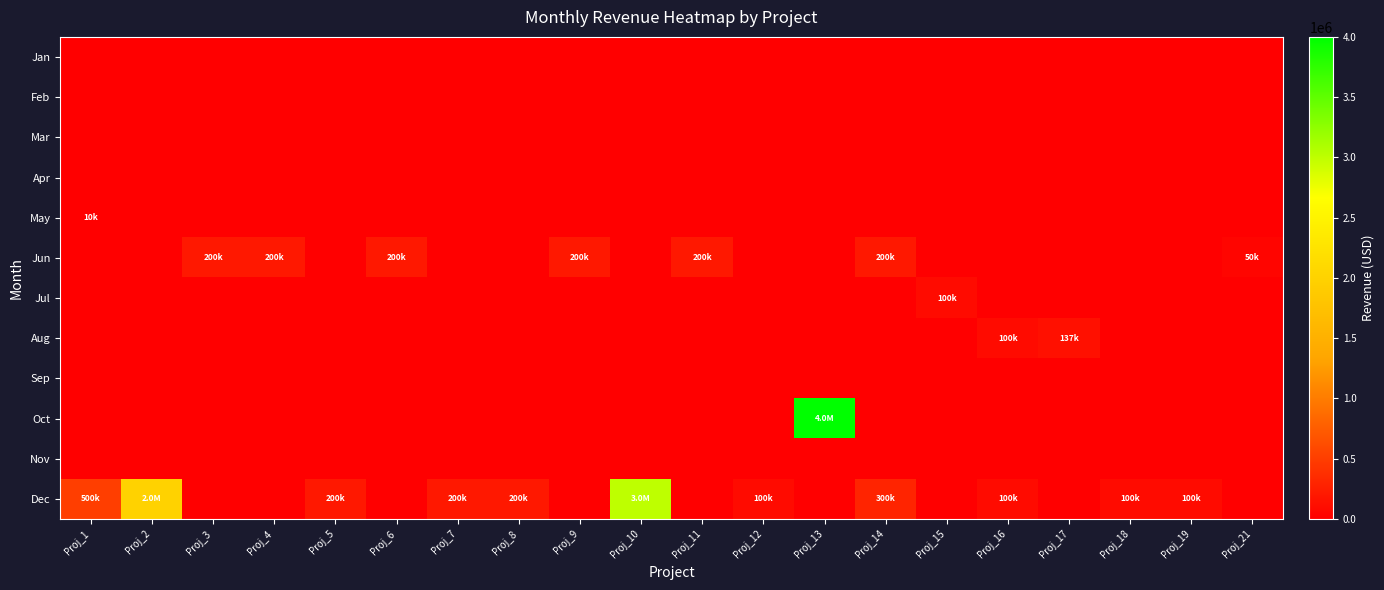

Reading right to left, extract all data points from this chart.

Jan: Proj_21=0	Proj_19=0	Proj_18=0	Proj_17=0	Proj_16=0	Proj_15=0	Proj_14=0	Proj_13=0	Proj_12=0	Proj_11=0	Proj_10=0	Proj_9=0	Proj_8=0	Proj_7=0	Proj_6=0	Proj_5=0	Proj_4=0	Proj_3=0	Proj_2=0	Proj_1=0
Feb: Proj_21=0	Proj_19=0	Proj_18=0	Proj_17=0	Proj_16=0	Proj_15=0	Proj_14=0	Proj_13=0	Proj_12=0	Proj_11=0	Proj_10=0	Proj_9=0	Proj_8=0	Proj_7=0	Proj_6=0	Proj_5=0	Proj_4=0	Proj_3=0	Proj_2=0	Proj_1=0
Mar: Proj_21=0	Proj_19=0	Proj_18=0	Proj_17=0	Proj_16=0	Proj_15=0	Proj_14=0	Proj_13=0	Proj_12=0	Proj_11=0	Proj_10=0	Proj_9=0	Proj_8=0	Proj_7=0	Proj_6=0	Proj_5=0	Proj_4=0	Proj_3=0	Proj_2=0	Proj_1=0
Apr: Proj_21=0	Proj_19=0	Proj_18=0	Proj_17=0	Proj_16=0	Proj_15=0	Proj_14=0	Proj_13=0	Proj_12=0	Proj_11=0	Proj_10=0	Proj_9=0	Proj_8=0	Proj_7=0	Proj_6=0	Proj_5=0	Proj_4=0	Proj_3=0	Proj_2=0	Proj_1=0
May: Proj_21=0	Proj_19=0	Proj_18=0	Proj_17=0	Proj_16=0	Proj_15=0	Proj_14=0	Proj_13=0	Proj_12=0	Proj_11=0	Proj_10=0	Proj_9=0	Proj_8=0	Proj_7=0	Proj_6=0	Proj_5=0	Proj_4=0	Proj_3=0	Proj_2=0	Proj_1=10000
Jun: Proj_21=50000	Proj_19=0	Proj_18=0	Proj_17=0	Proj_16=0	Proj_15=0	Proj_14=200000	Proj_13=0	Proj_12=0	Proj_11=200000	Proj_10=0	Proj_9=200000	Proj_8=0	Proj_7=0	Proj_6=200000	Proj_5=0	Proj_4=200000	Proj_3=200000	Proj_2=0	Proj_1=0
Jul: Proj_21=0	Proj_19=0	Proj_18=0	Proj_17=0	Proj_16=0	Proj_15=100000	Proj_14=0	Proj_13=0	Proj_12=0	Proj_11=0	Proj_10=0	Proj_9=0	Proj_8=0	Proj_7=0	Proj_6=0	Proj_5=0	Proj_4=0	Proj_3=0	Proj_2=0	Proj_1=0
Aug: Proj_21=0	Proj_19=0	Proj_18=0	Proj_17=137347	Proj_16=100000	Proj_15=0	Proj_14=0	Proj_13=0	Proj_12=0	Proj_11=0	Proj_10=0	Proj_9=0	Proj_8=0	Proj_7=0	Proj_6=0	Proj_5=0	Proj_4=0	Proj_3=0	Proj_2=0	Proj_1=0
Sep: Proj_21=0	Proj_19=0	Proj_18=0	Proj_17=0	Proj_16=0	Proj_15=0	Proj_14=0	Proj_13=0	Proj_12=0	Proj_11=0	Proj_10=0	Proj_9=0	Proj_8=0	Proj_7=0	Proj_6=0	Proj_5=0	Proj_4=0	Proj_3=0	Proj_2=0	Proj_1=0
Oct: Proj_21=0	Proj_19=0	Proj_18=0	Proj_17=0	Proj_16=0	Proj_15=0	Proj_14=0	Proj_13=4000000	Proj_12=0	Proj_11=0	Proj_10=0	Proj_9=0	Proj_8=0	Proj_7=0	Proj_6=0	Proj_5=0	Proj_4=0	Proj_3=0	Proj_2=0	Proj_1=0
Nov: Proj_21=0	Proj_19=0	Proj_18=0	Proj_17=0	Proj_16=0	Proj_15=0	Proj_14=0	Proj_13=0	Proj_12=0	Proj_11=0	Proj_10=0	Proj_9=0	Proj_8=0	Proj_7=0	Proj_6=0	Proj_5=0	Proj_4=0	Proj_3=0	Proj_2=0	Proj_1=0
Dec: Proj_21=0	Proj_19=100000	Proj_18=100000	Proj_17=0	Proj_16=100000	Proj_15=0	Proj_14=300000	Proj_13=0	Proj_12=100000	Proj_11=0	Proj_10=3000000	Proj_9=0	Proj_8=200000	Proj_7=200000	Proj_6=0	Proj_5=200000	Proj_4=0	Proj_3=0	Proj_2=2000000	Proj_1=500000